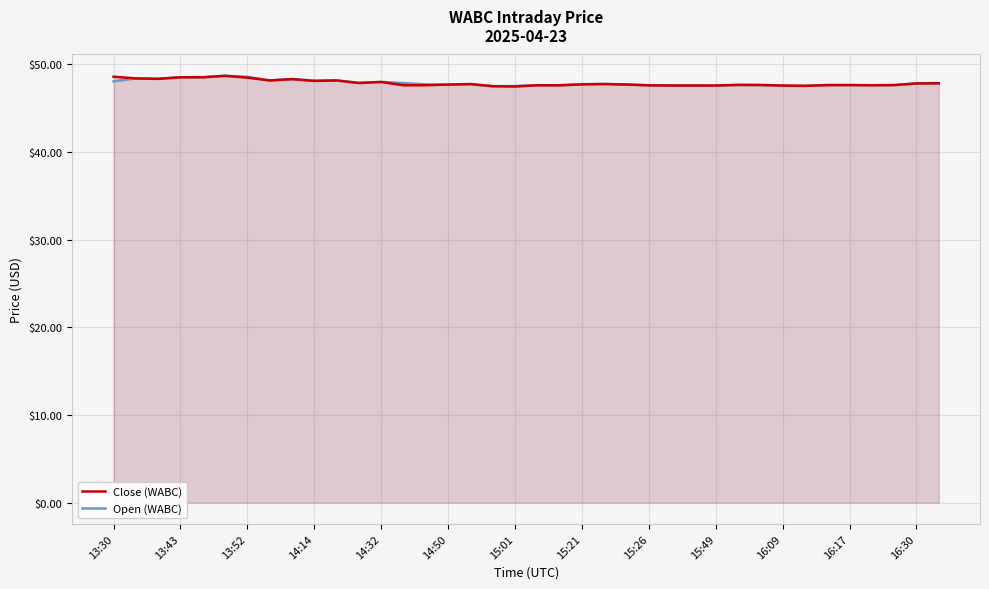

What is the smallest value displayed?

47.5